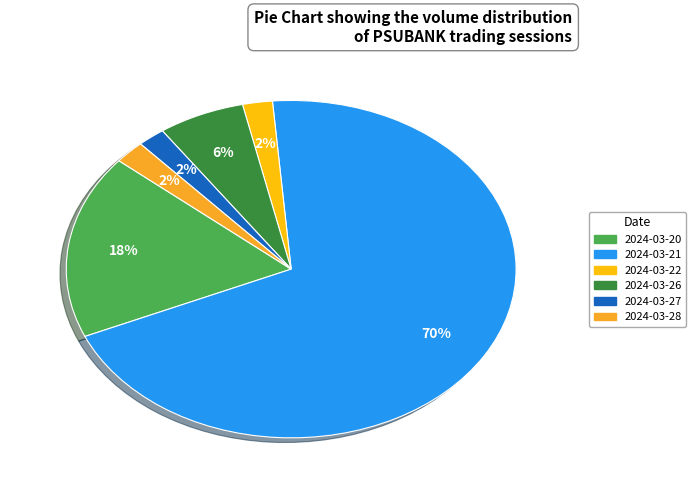

Do 2024-03-22 and 2024-03-28 together represent more than half of the pie?

No